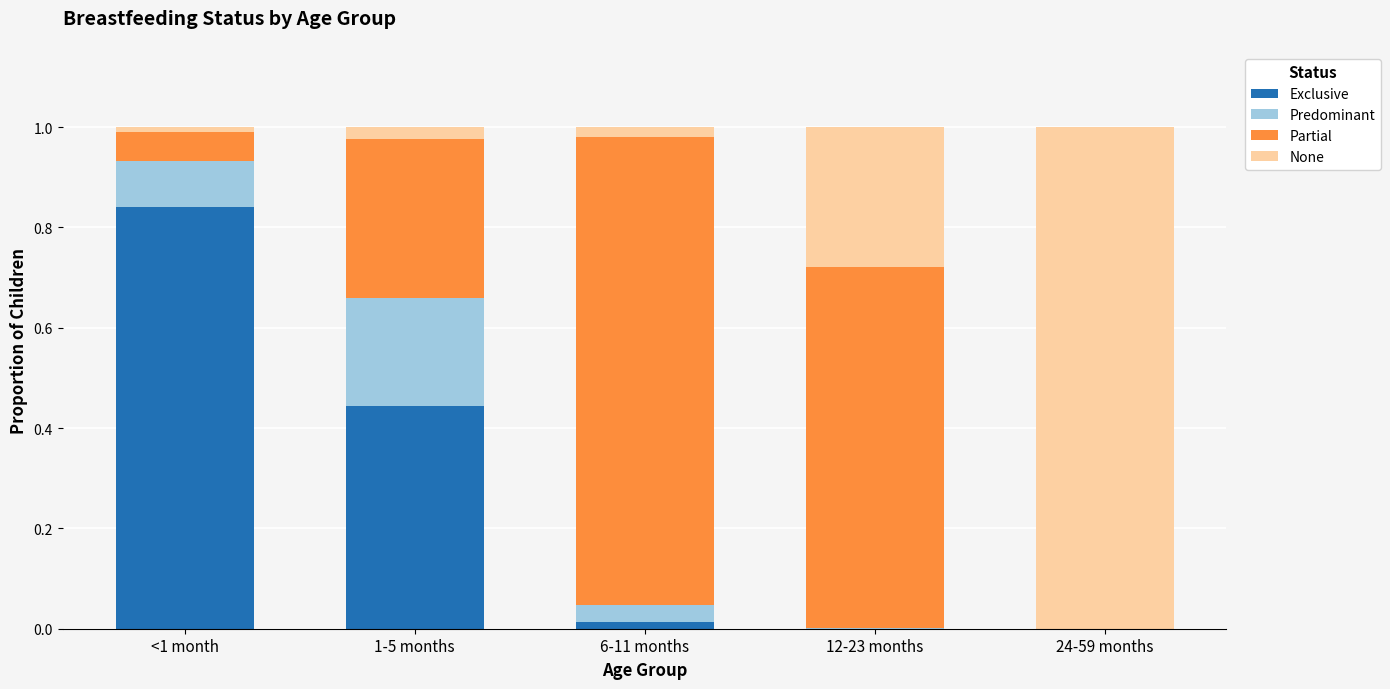

What is the sum of all Exclusive values?

1.3